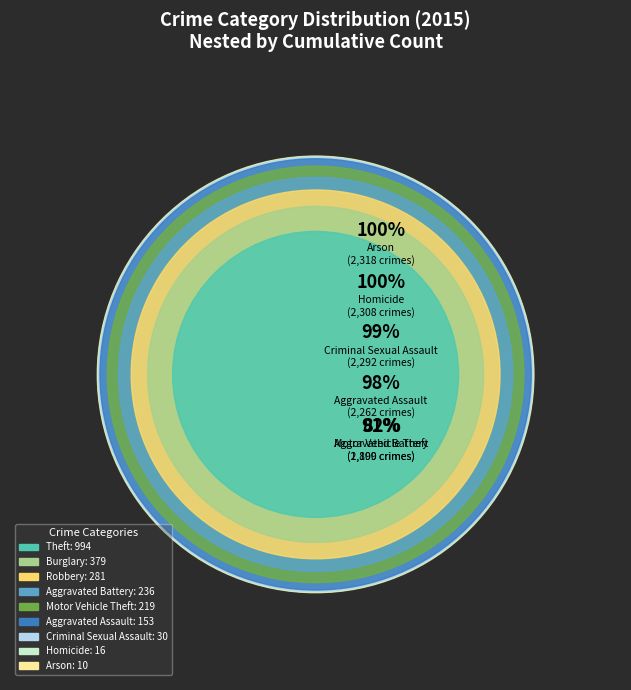

To the nearest percent, what is the combined percentage of Burglary and Aggravated Assault?

23%